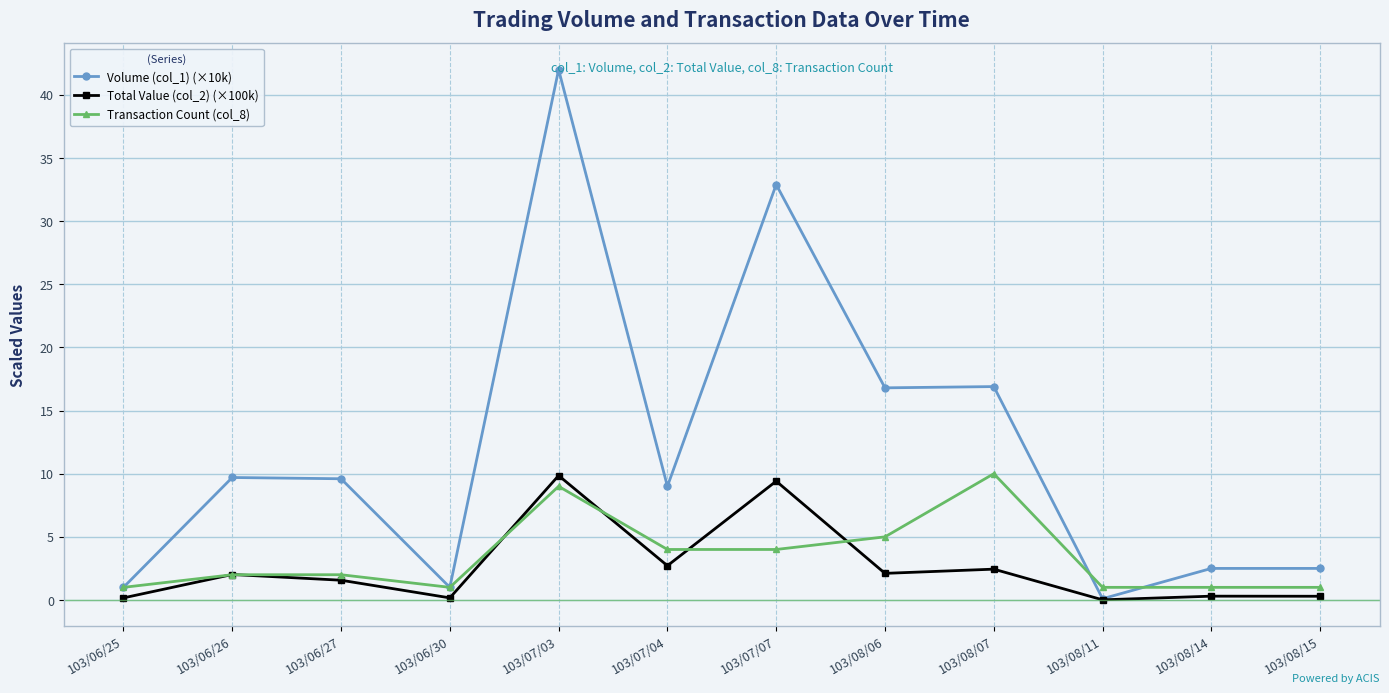

What is the difference between the Transaction Count (col_8) values at 103/08/11 and 103/06/26?

1.0